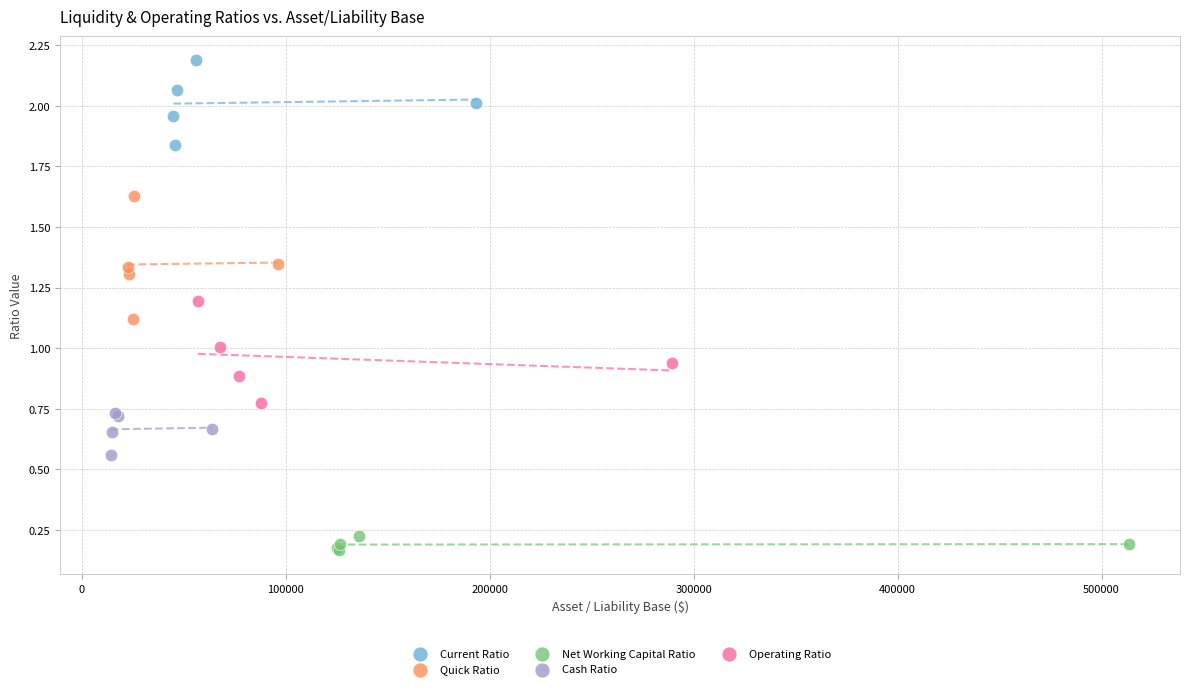

Which series reaches the minimum Y coordinate?

Net Working Capital Ratio